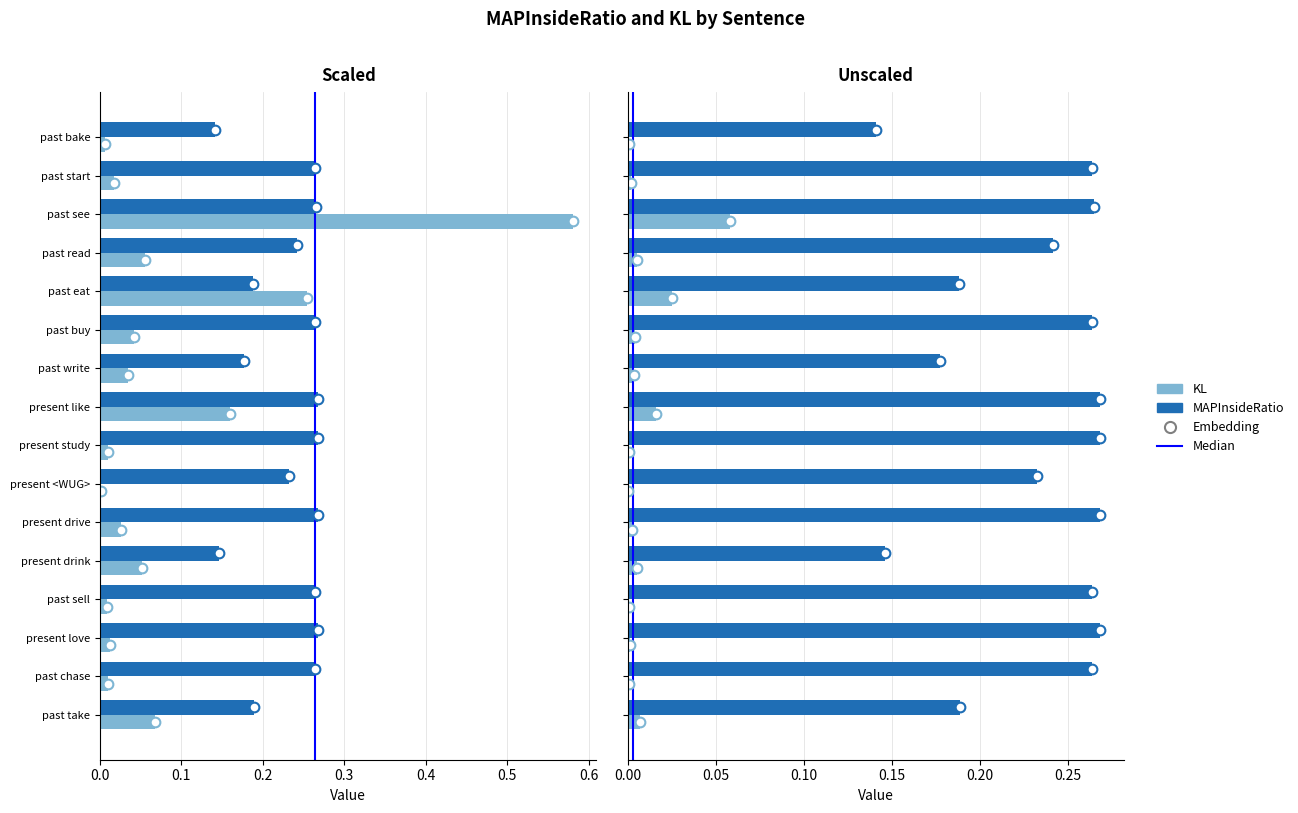

The KL series shows 0.0 at past chase. True or false?

True